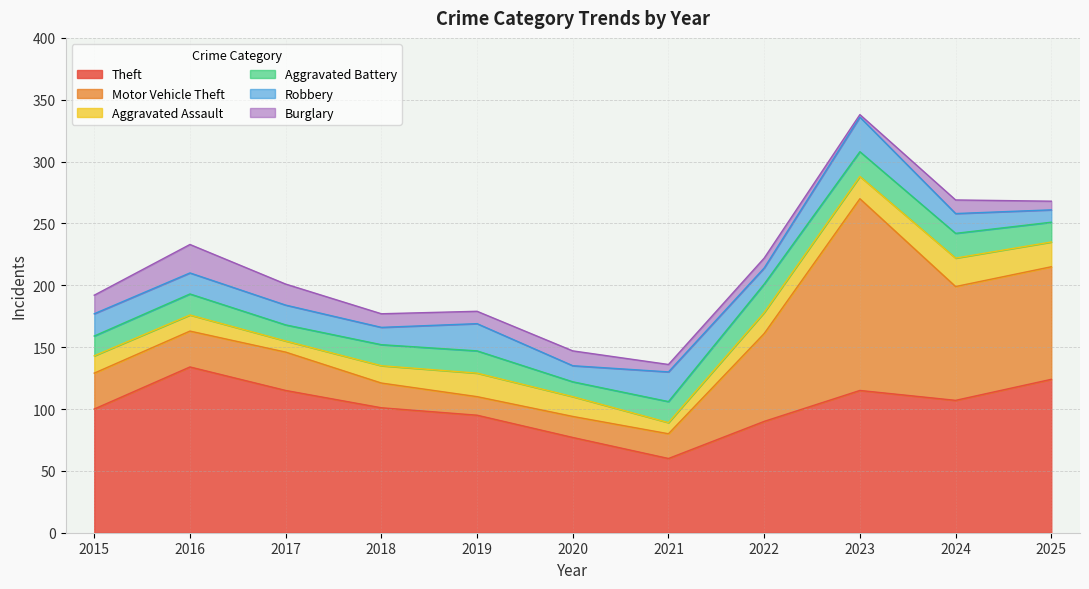

How many lines are shown in the chart?

6